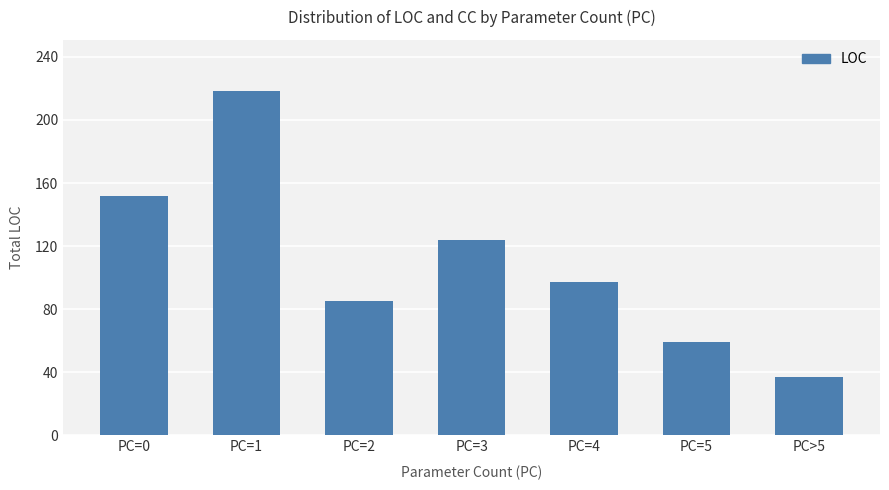

What is the value of the 4th bar from the left?

124